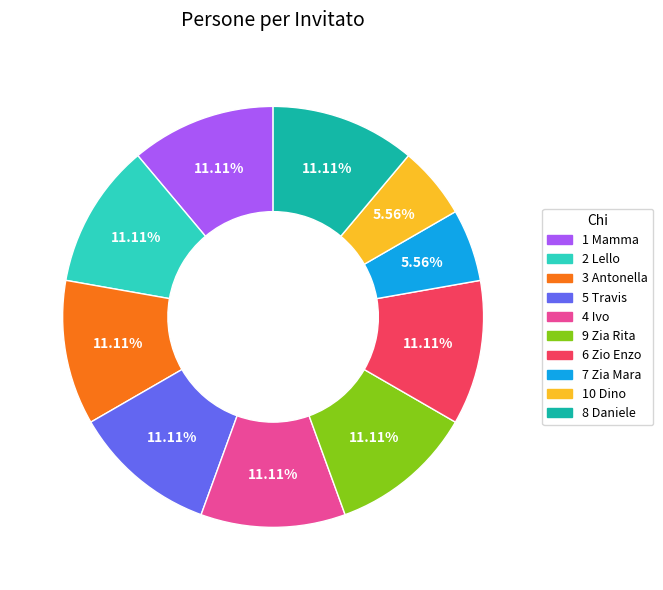

Is 2 Lello the majority of the pie?

No